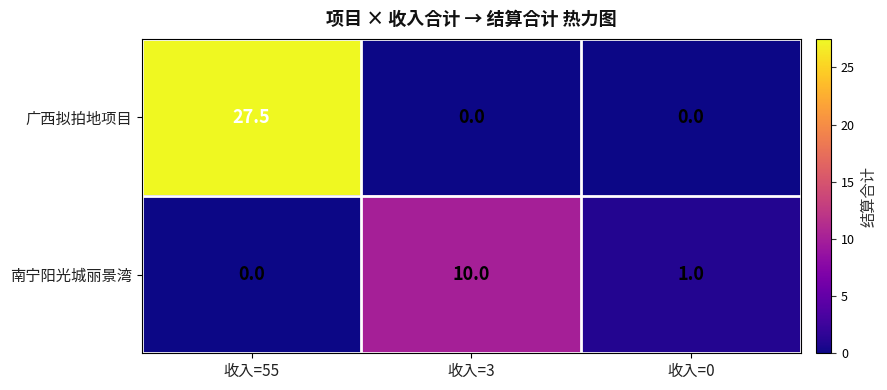

At which label does 南宁阳光城丽景湾 reach its minimum?

收入=55